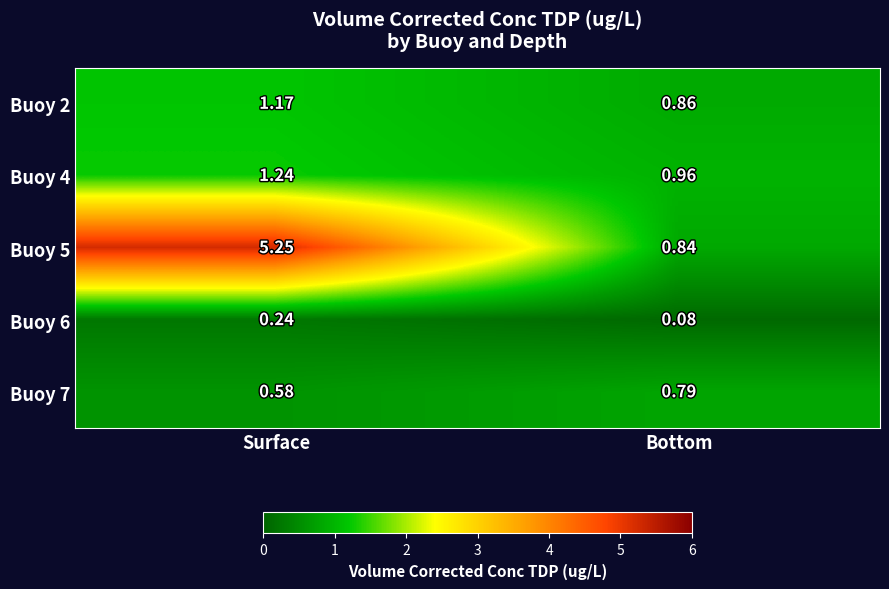

At which label does Buoy 2 first exceed 1?

Surface